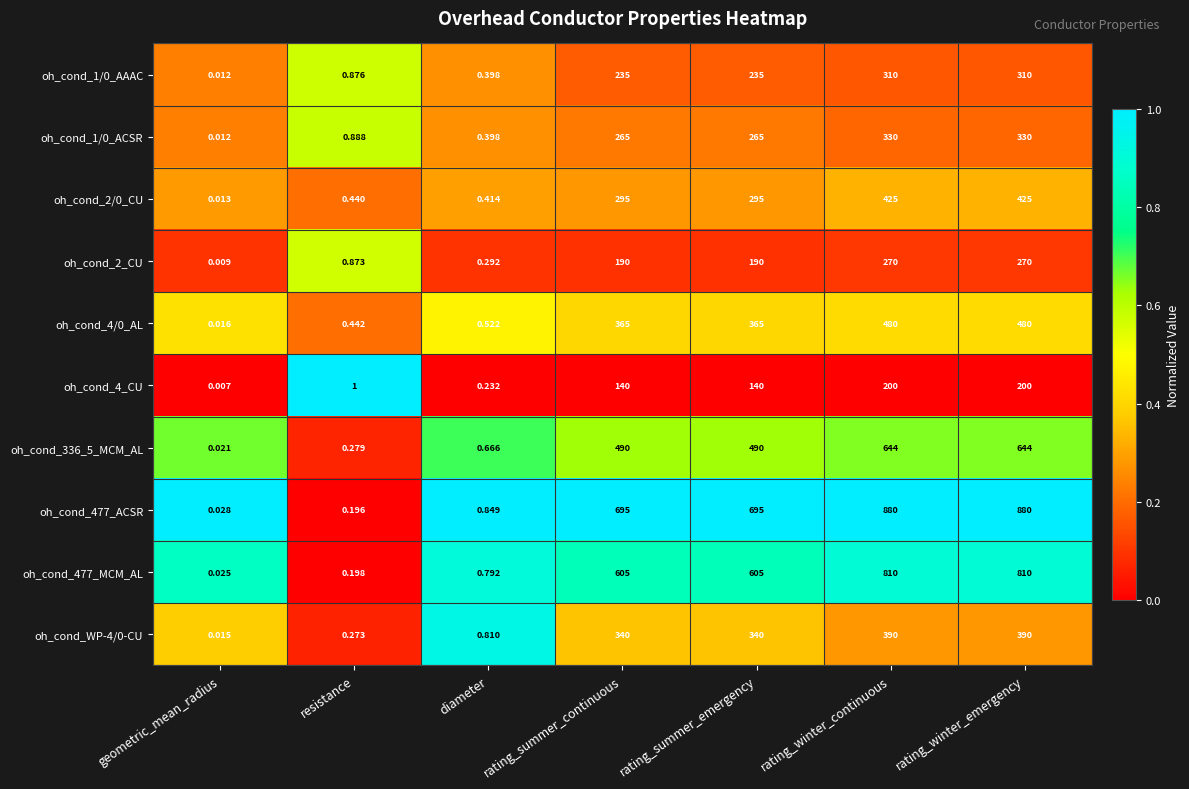

At which label does oh_cond_4/0_AL reach its minimum?

geometric_mean_radius